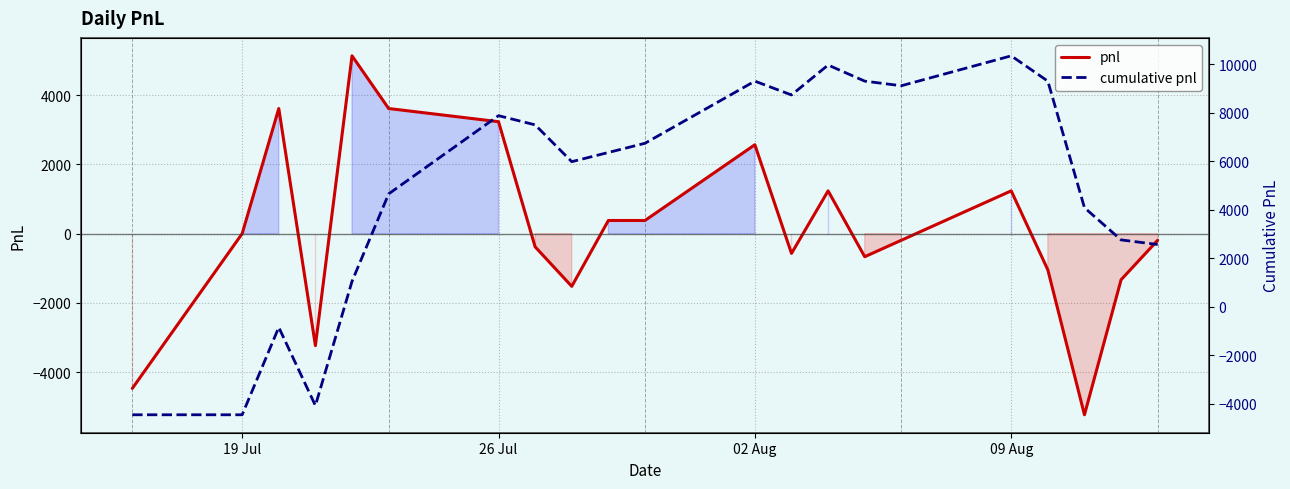

What is the maximum value for cumulative pnl?

10355